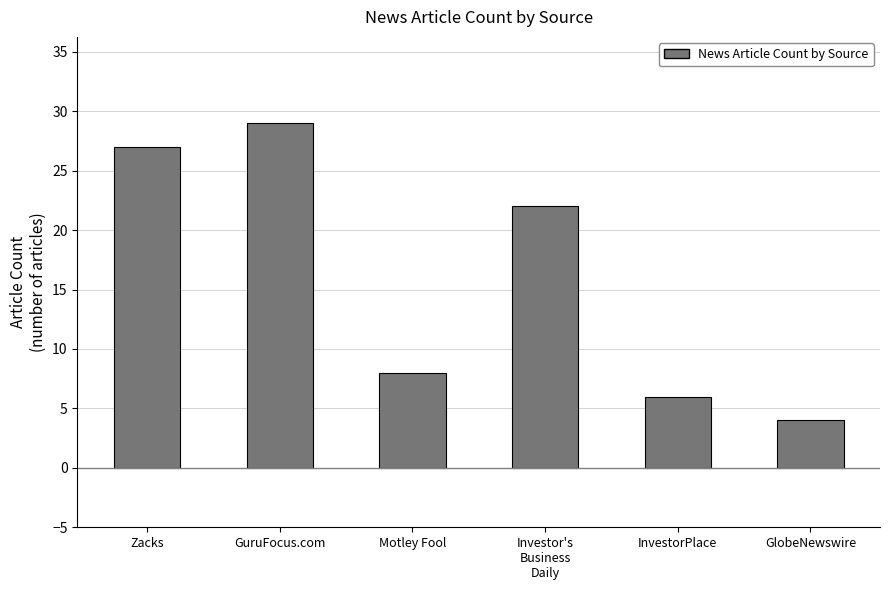

Rank the categories by value from lowest to highest.

GlobeNewswire, InvestorPlace, Motley Fool, Investor's
Business
Daily, Zacks, GuruFocus.com